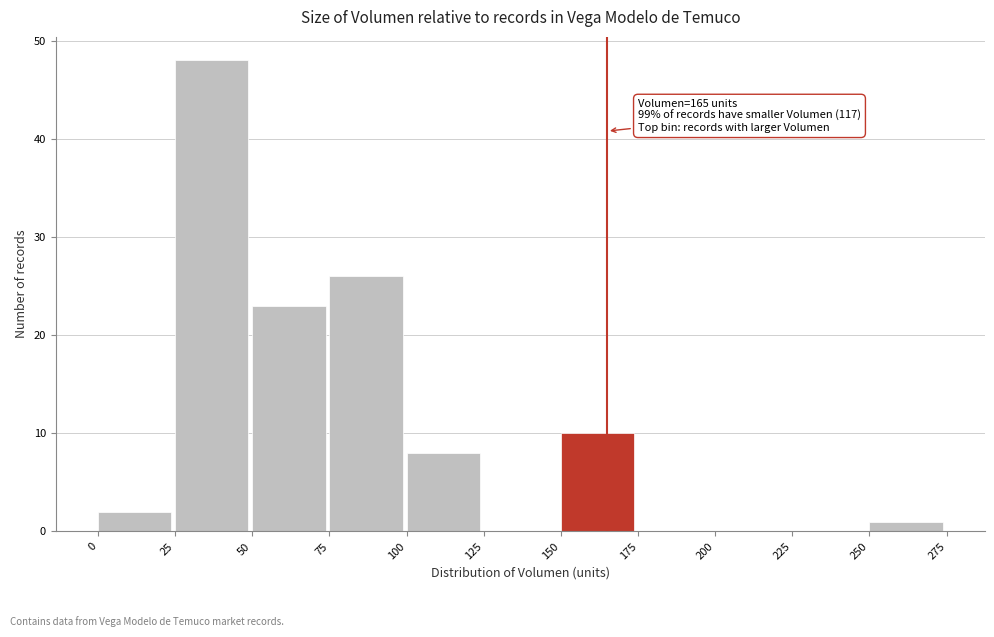

Which range on the x-axis has the tallest bar?

25 to 50